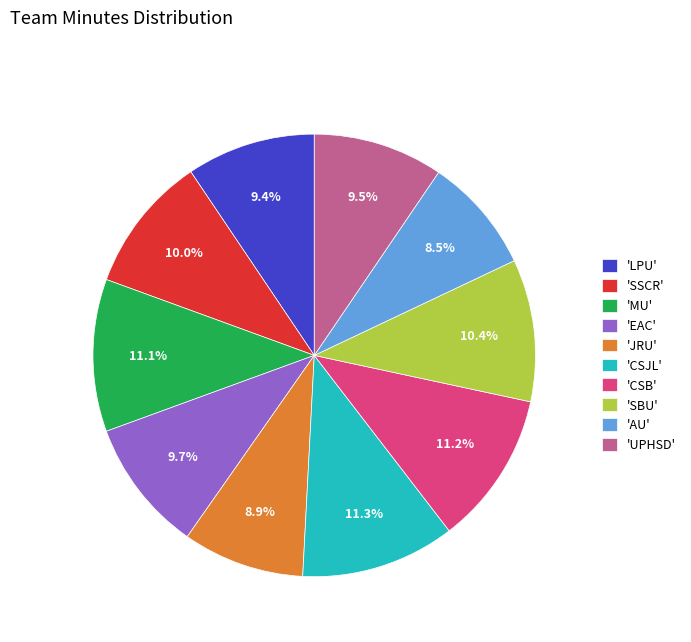

What is the ratio of the value at 'EAC' to the value at 'AU'?

1.1